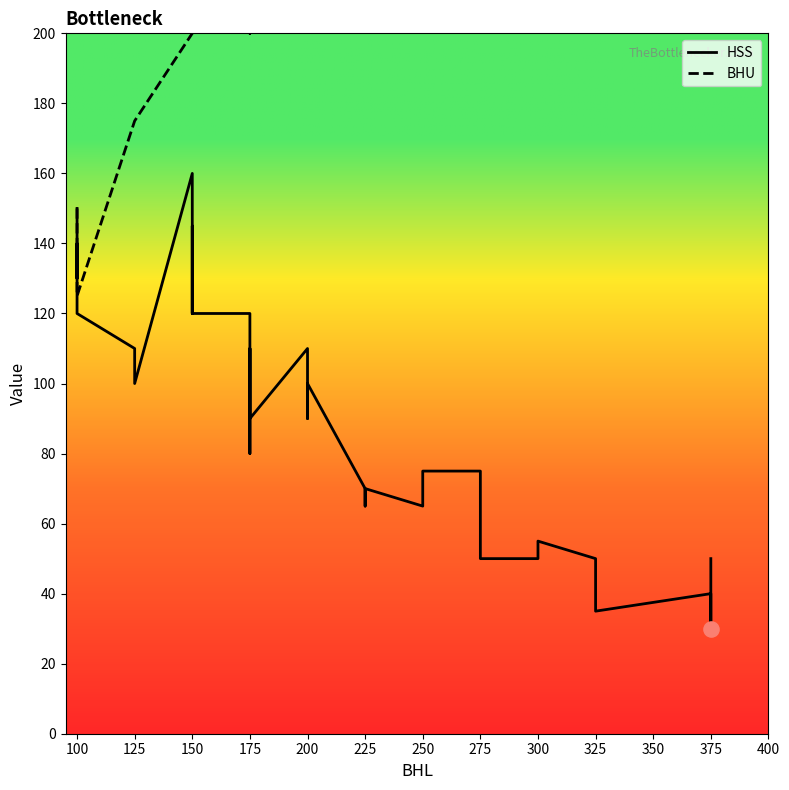

Which series has the widest spread of Y values?

BHU